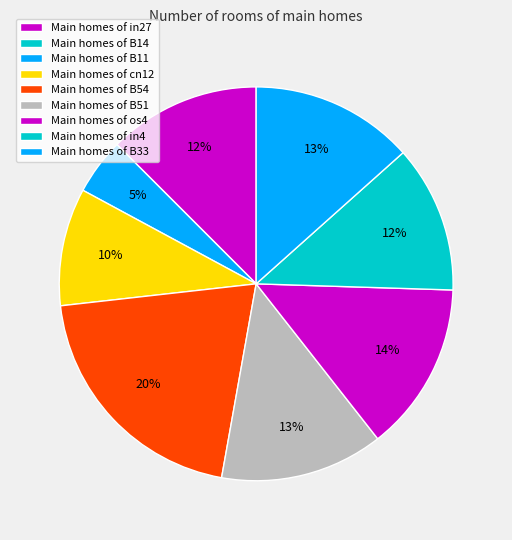

Rank the categories by value from highest to lowest.

B54, os4, B51, B33, in27, in4, cn12, B11, B14